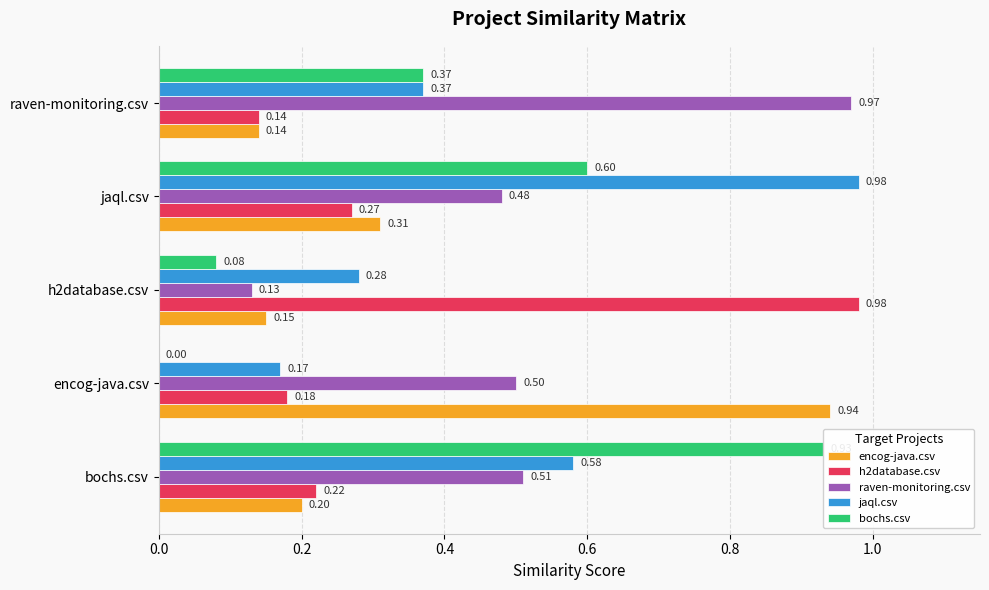

At which category is the sum across all series the highest?

jaql.csv